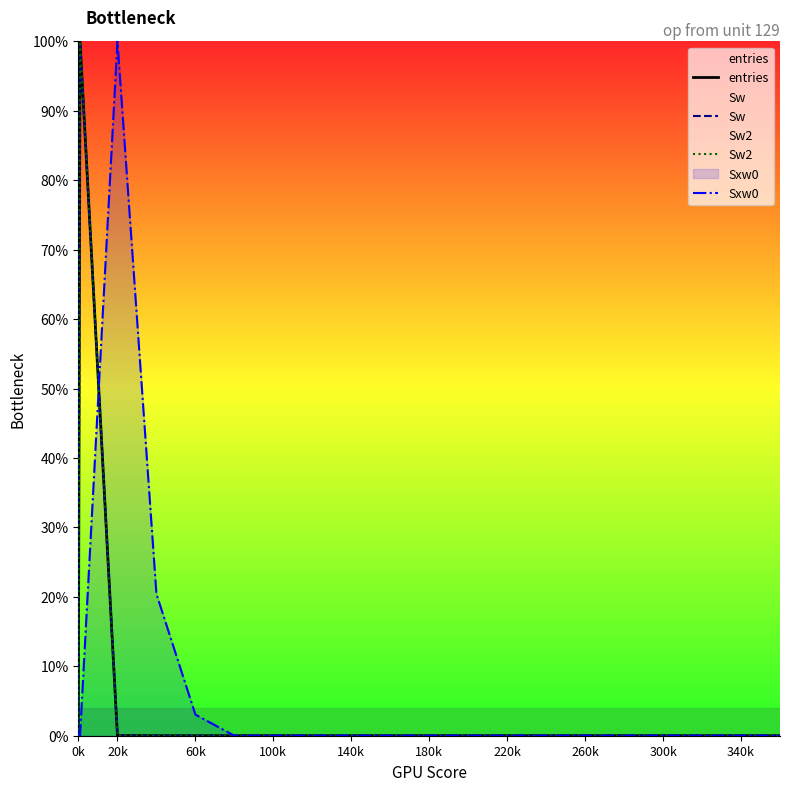

How many times do Sw2 and Sxw0 cross each other?

1